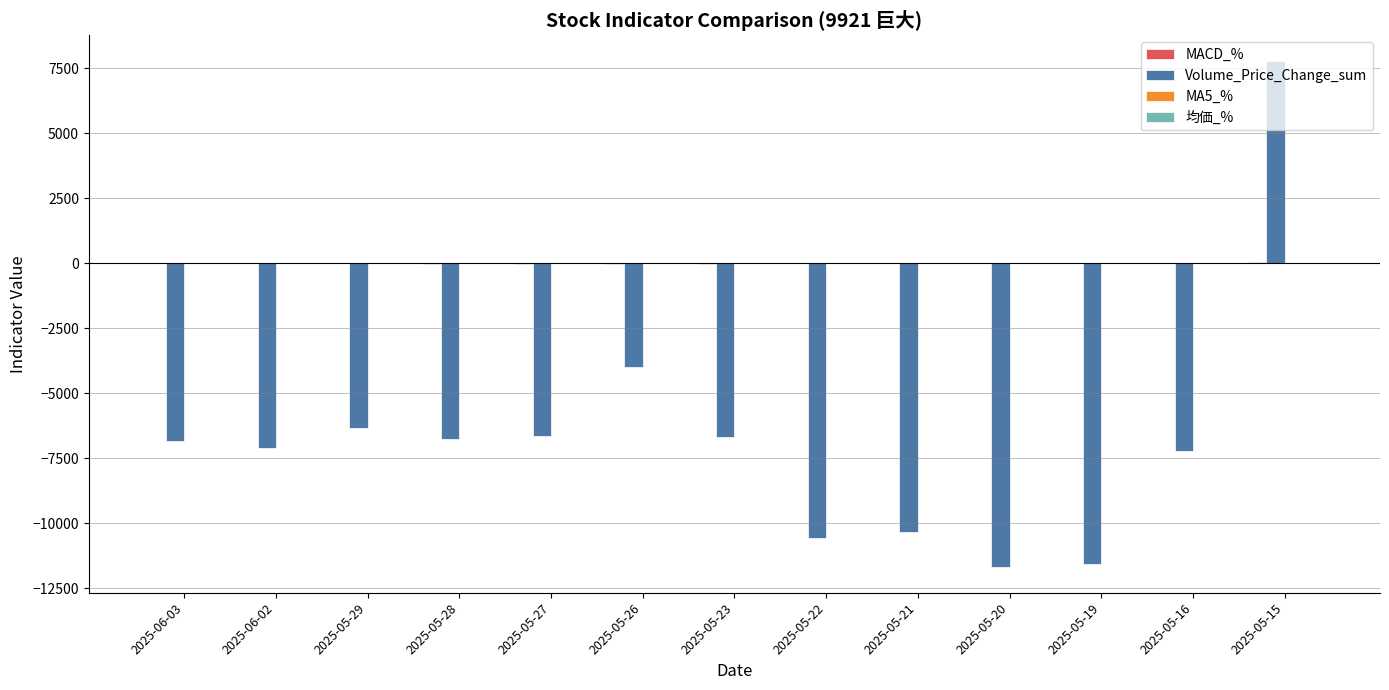

Count the number of categories in the chart.

13